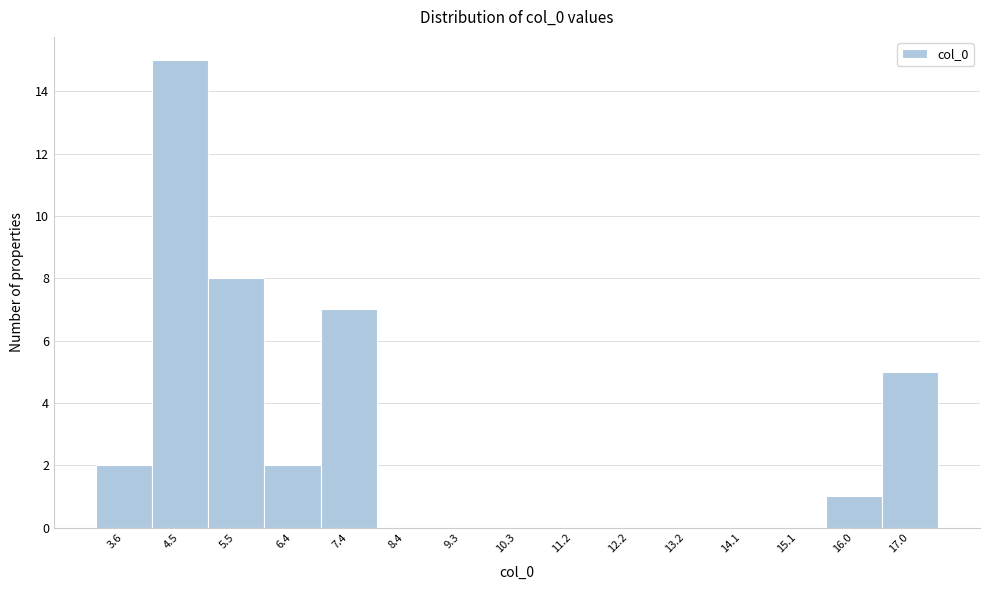

Reading left to right, extract all data points from this chart.

3.6=2	4.5=15	5.5=8	6.4=2	7.4=7	8.4=0	9.3=0	10.3=0	11.2=0	12.2=0	13.2=0	14.1=0	15.1=0	16.0=1	17.0=5